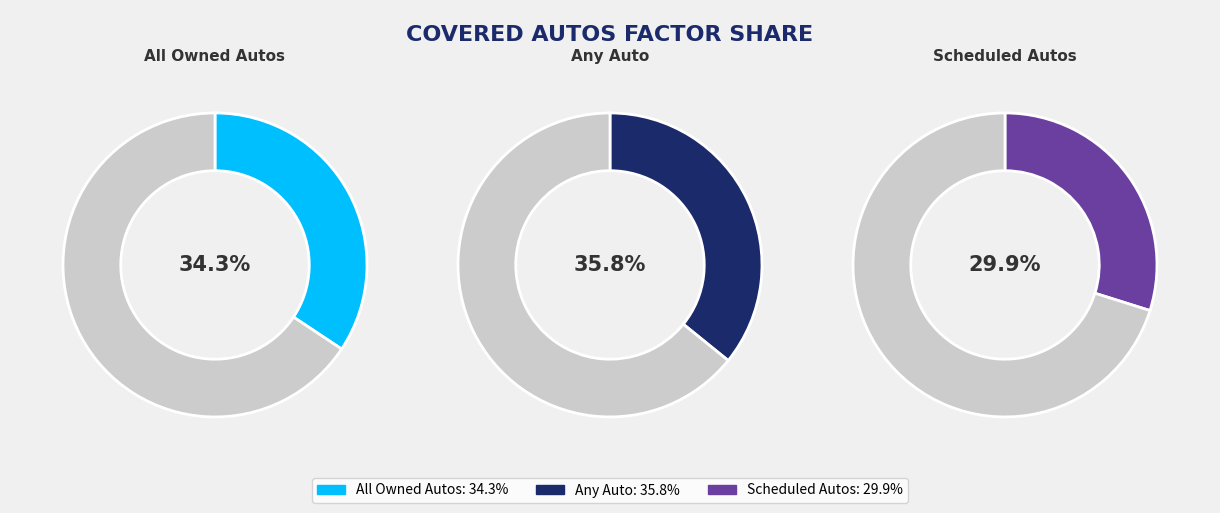

What is the total percentage of All Owned Autos and Scheduled Autos?

64.2%